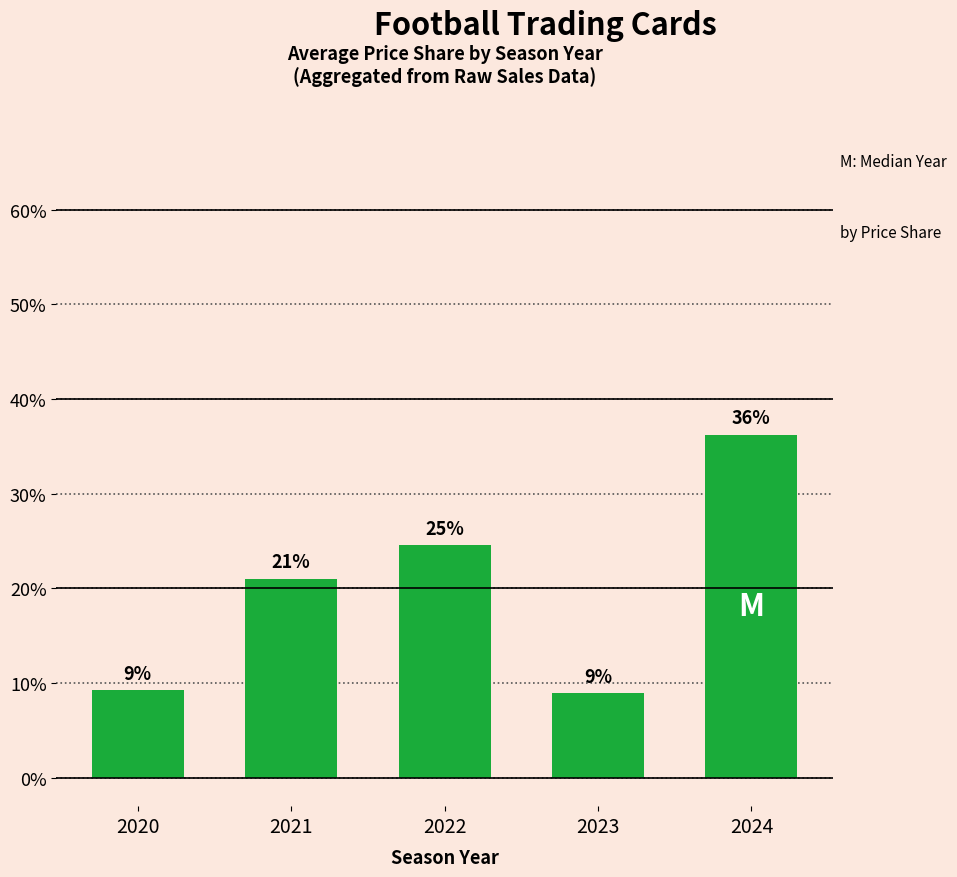

How many bars are there in total?

5